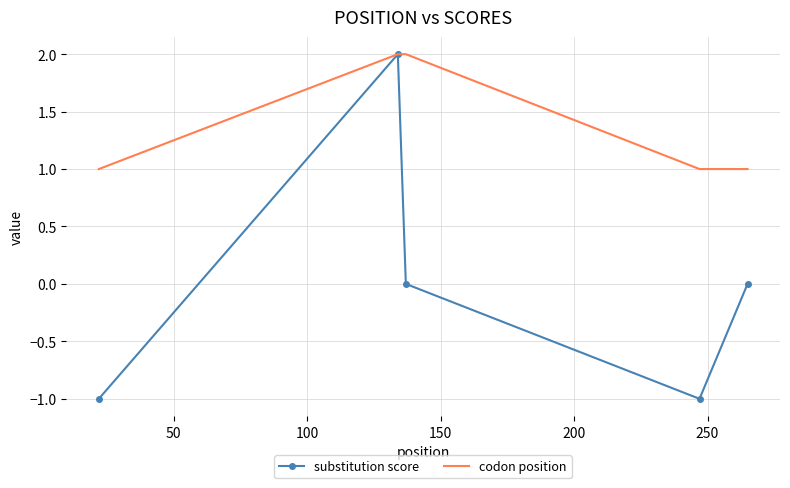

Which series has the widest spread of values?

substitution score